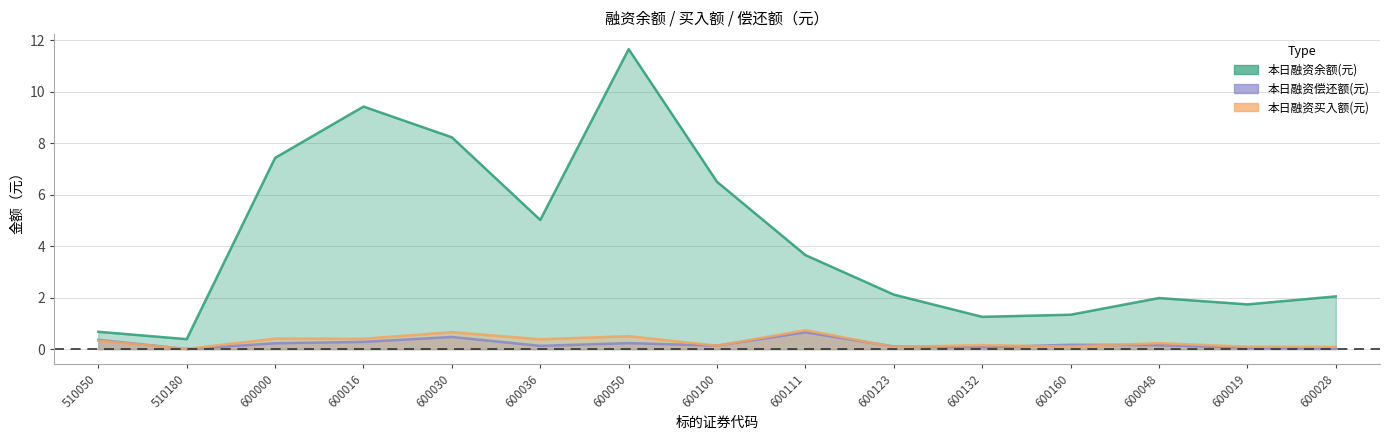

How many lines are shown in the chart?

3